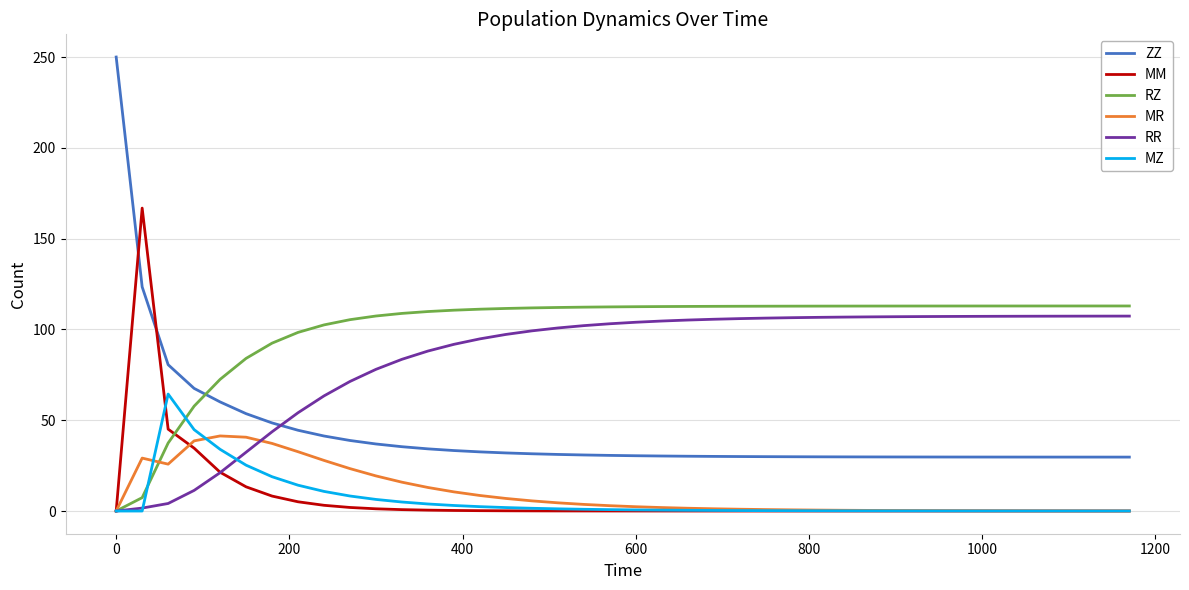

True or false: ZZ and RZ intersect in this chart.

True